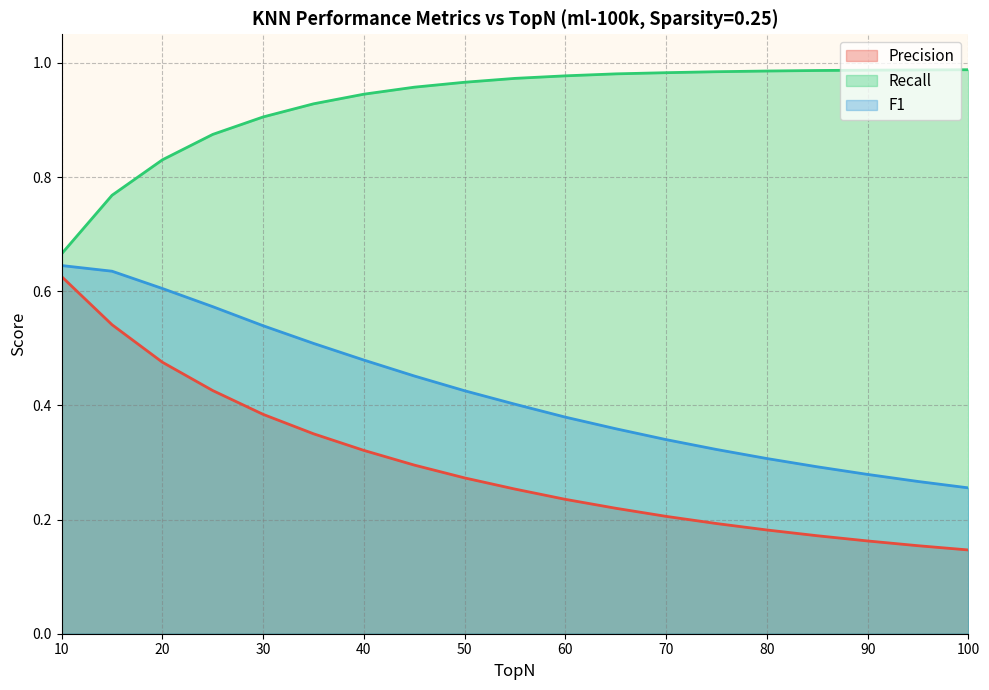

How many lines are shown in the chart?

3